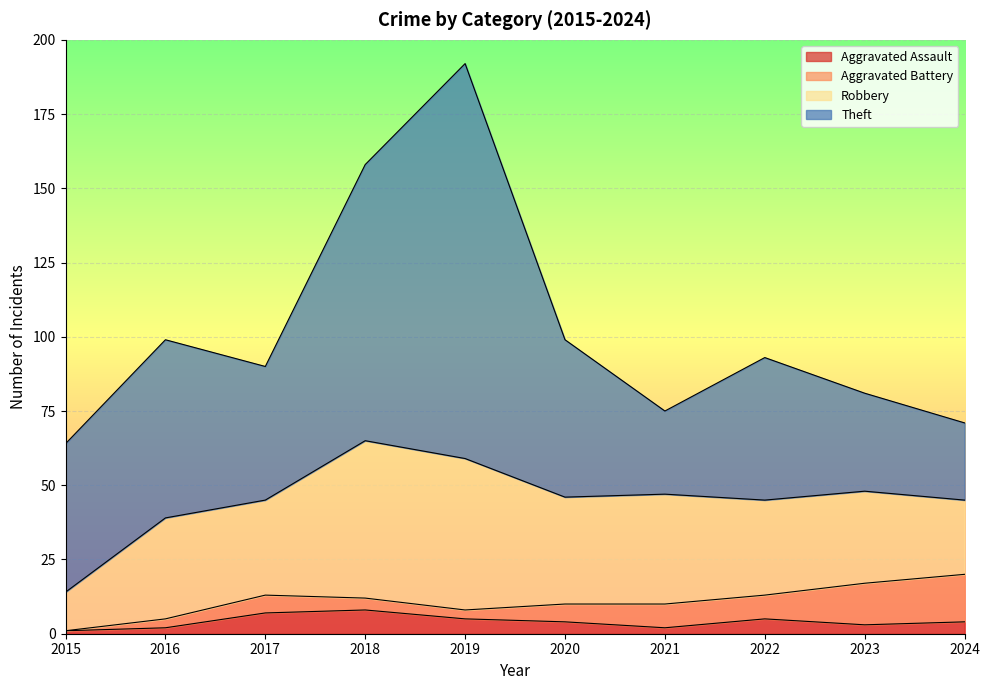

Rank the categories by Robbery value from highest to lowest.

2018, 2019, 2021, 2020, 2016, 2017, 2022, 2023, 2024, 2015